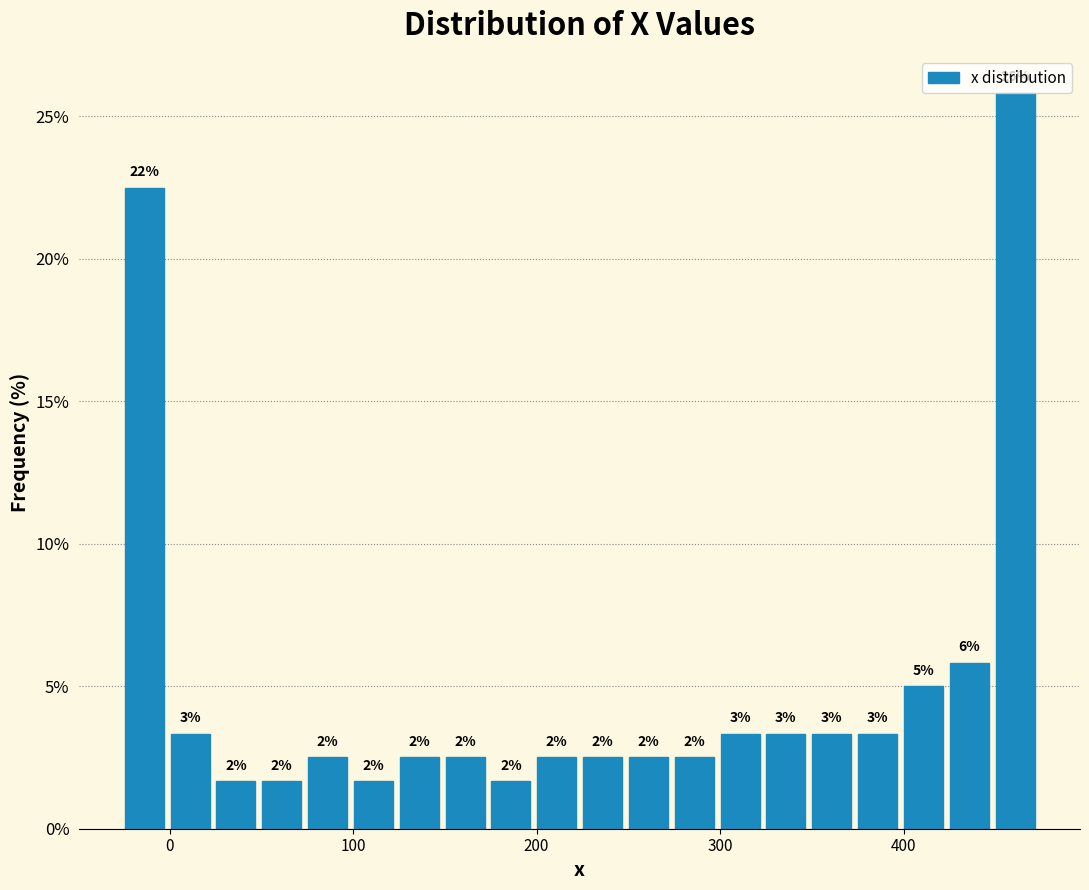

Read against the x-axis, roughly where is the centre of the tallest bar?

460